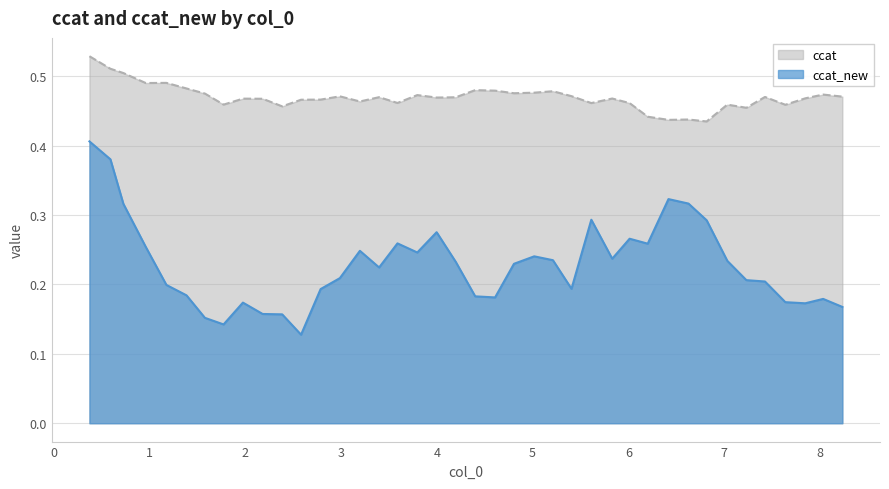

How many lines are shown in the chart?

2